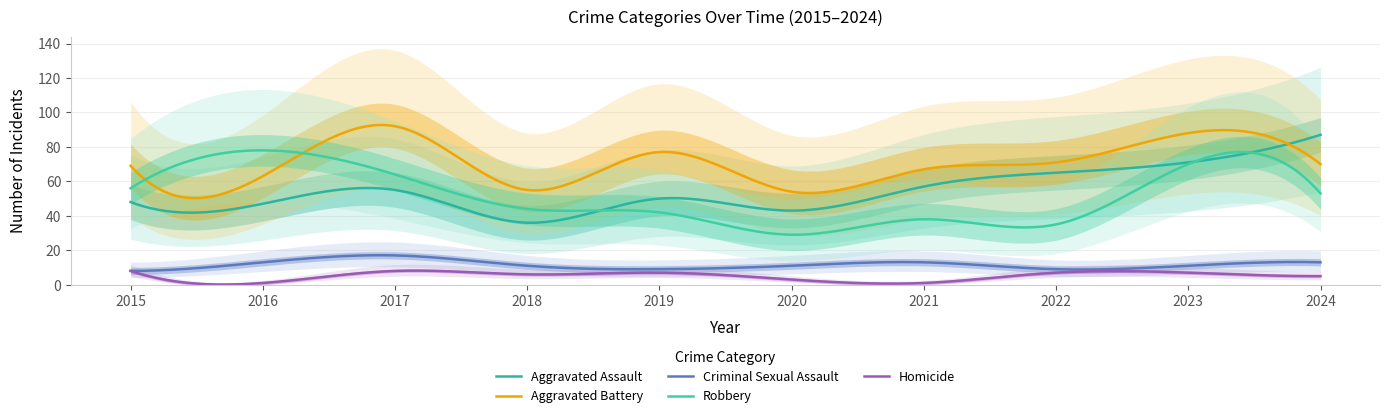

How many interior local valleys does the Aggravated Battery series have?

3